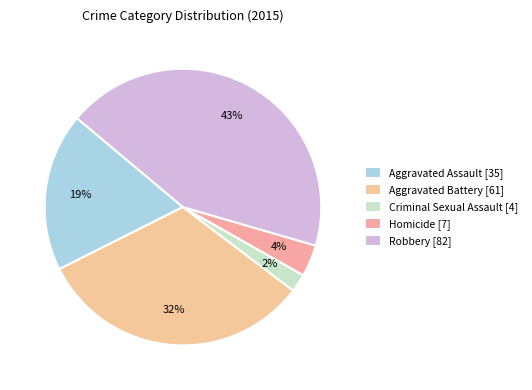

To the nearest percent, what is the average slice percentage?

20%